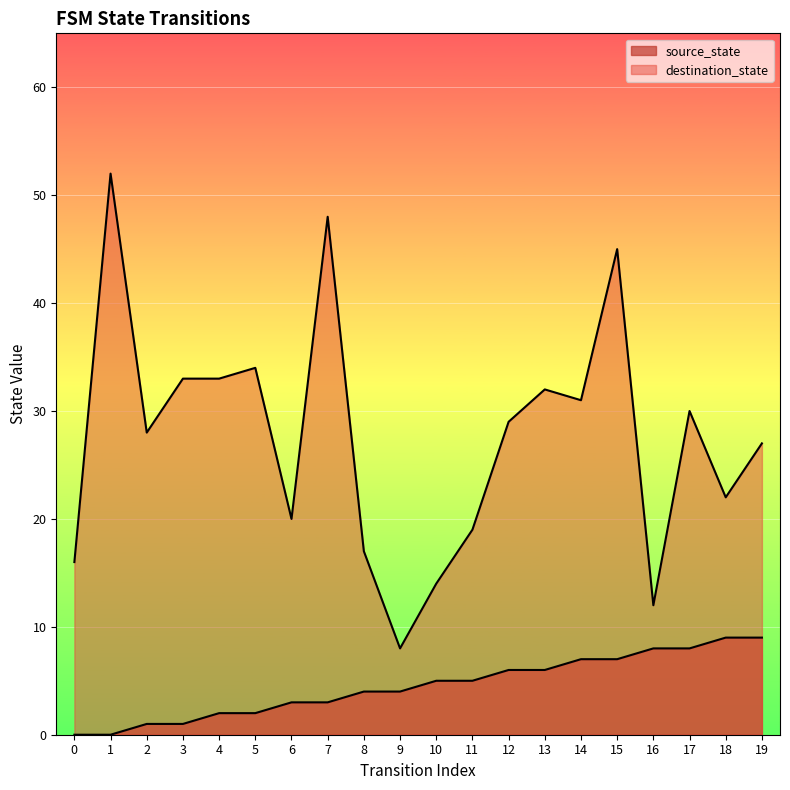

What is the total value across all series at 9?

12